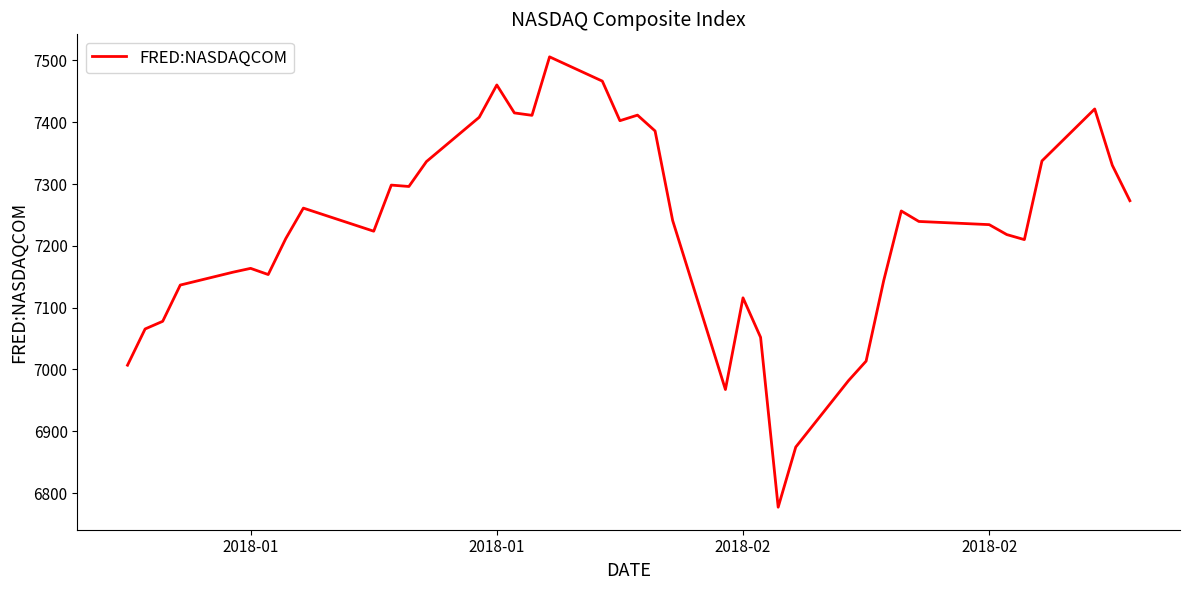

How many interior local valleys (lower than both neighbors) does the data have?

8